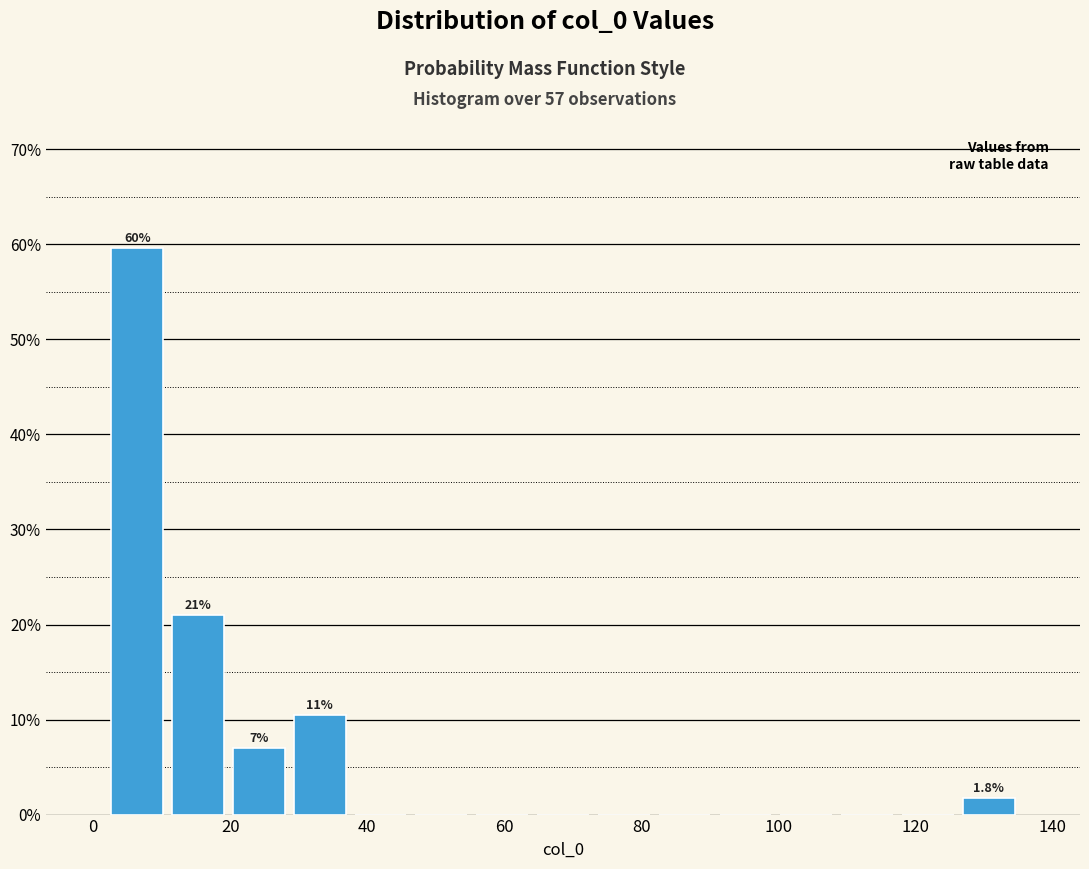

Over which range of the x-axis is the bar tallest?

2 to 10